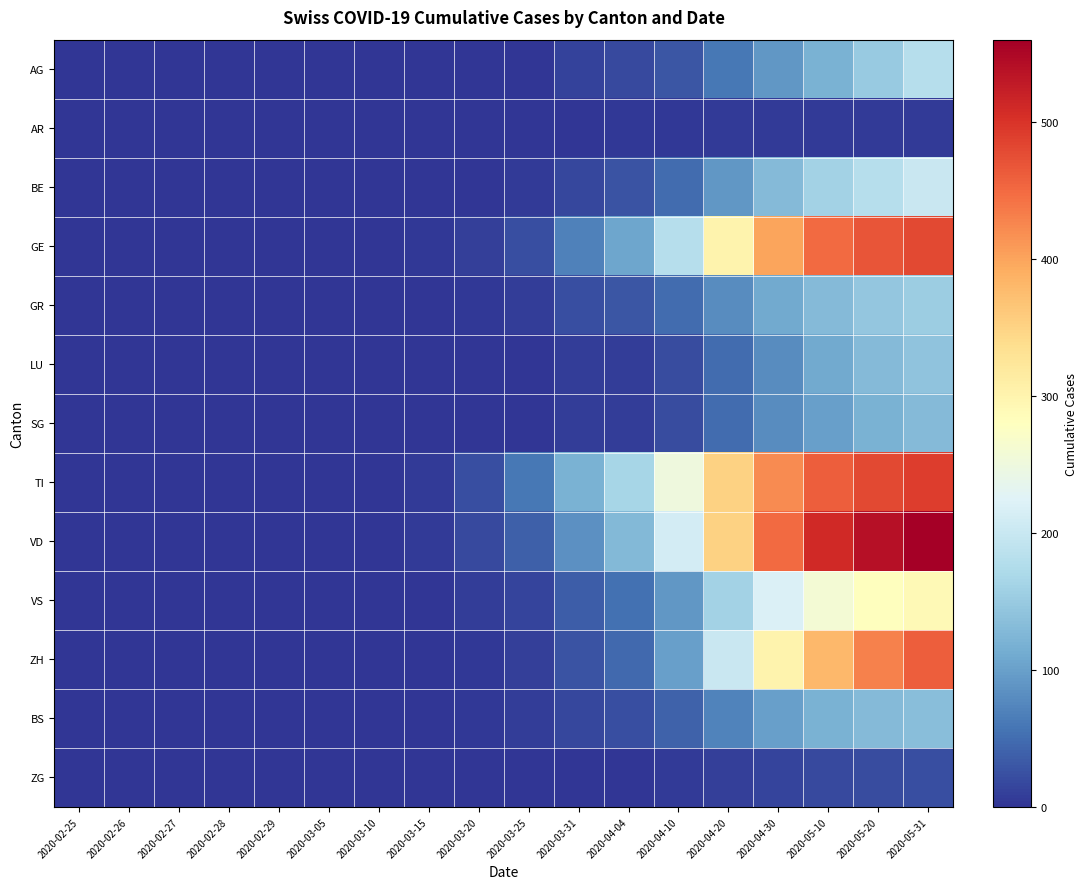

What is the difference between the highest and lowest values at 2020-04-30?

445